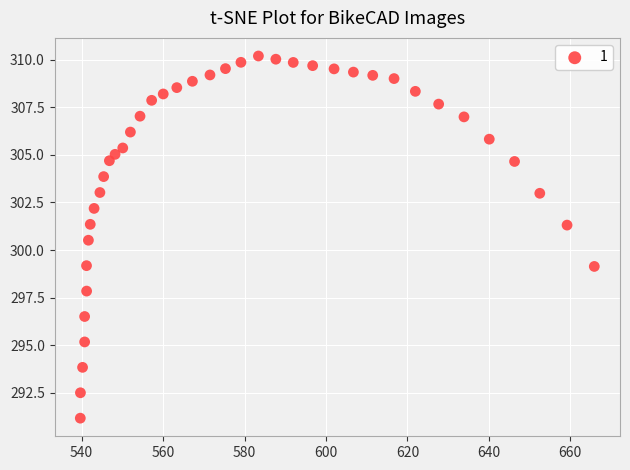

What is the range of Y values (max minus min)?

19.0